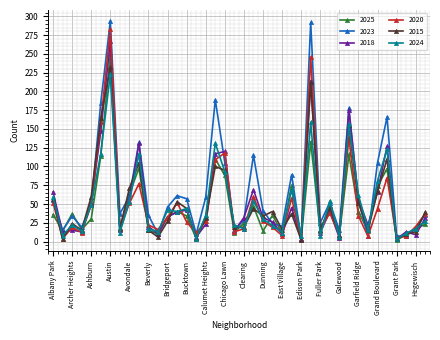

What is the difference between the second highest and second lowest values in the 2018 series?

211